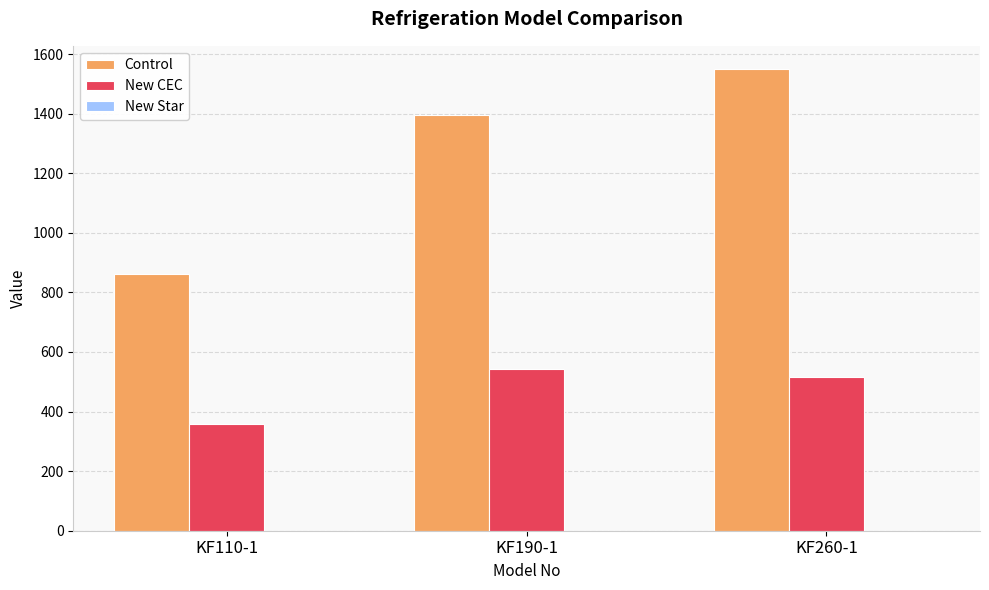

What value does the New CEC series have at KF190-1?

543